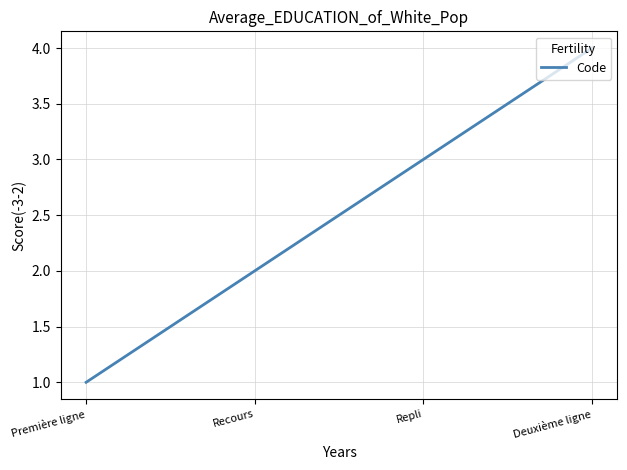

What position from the left is Première ligne?

1